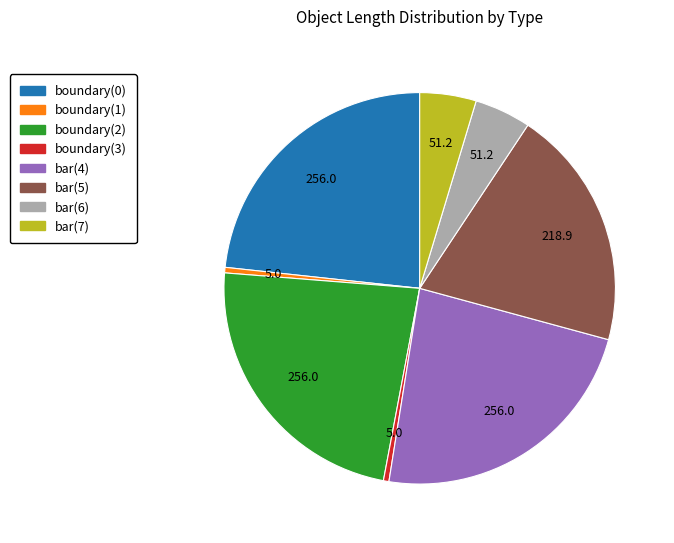

Do boundary(2) and boundary(0) together represent more than half of the pie?

No